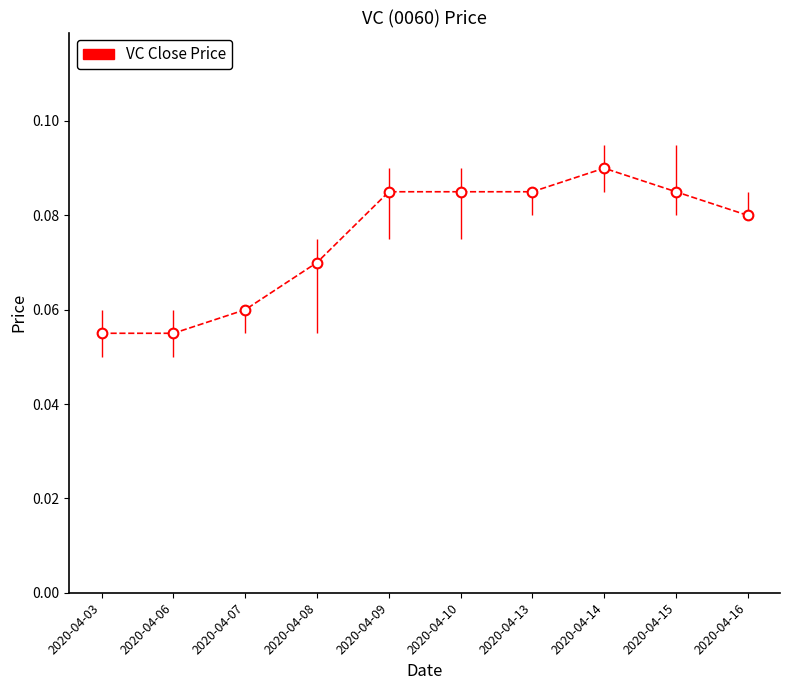

How many values are between 0 and 1?

10